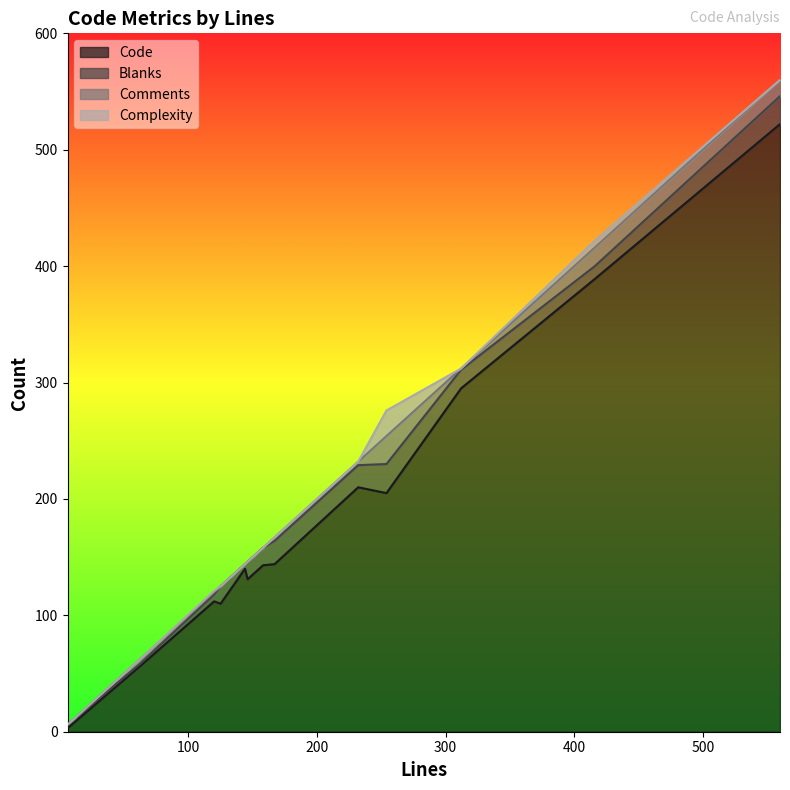

How many lines are shown in the chart?

4